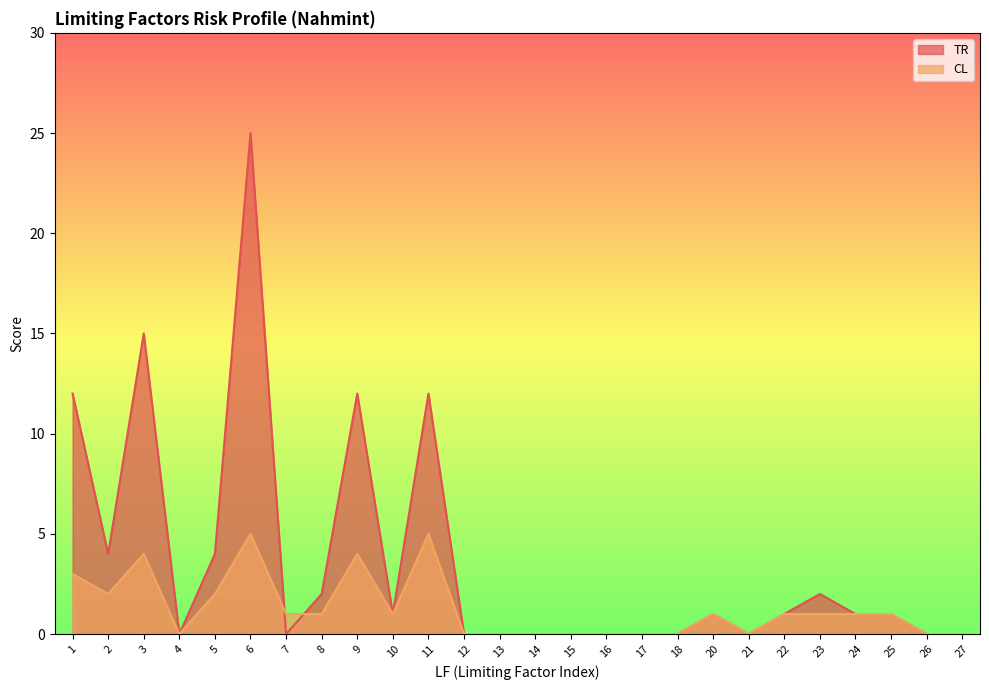

How many distinct data groups are displayed?

2